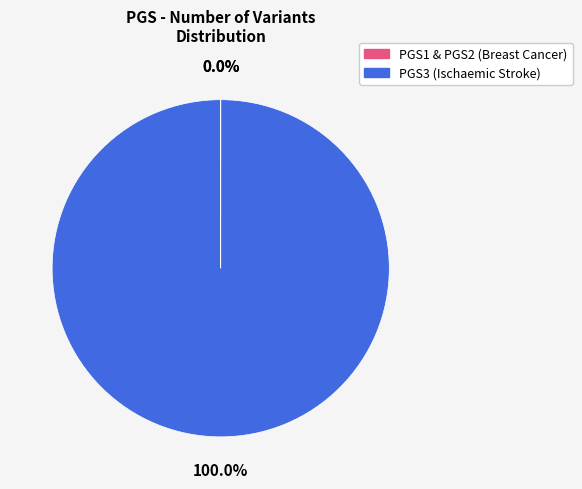

How many slices are in this pie chart?

3